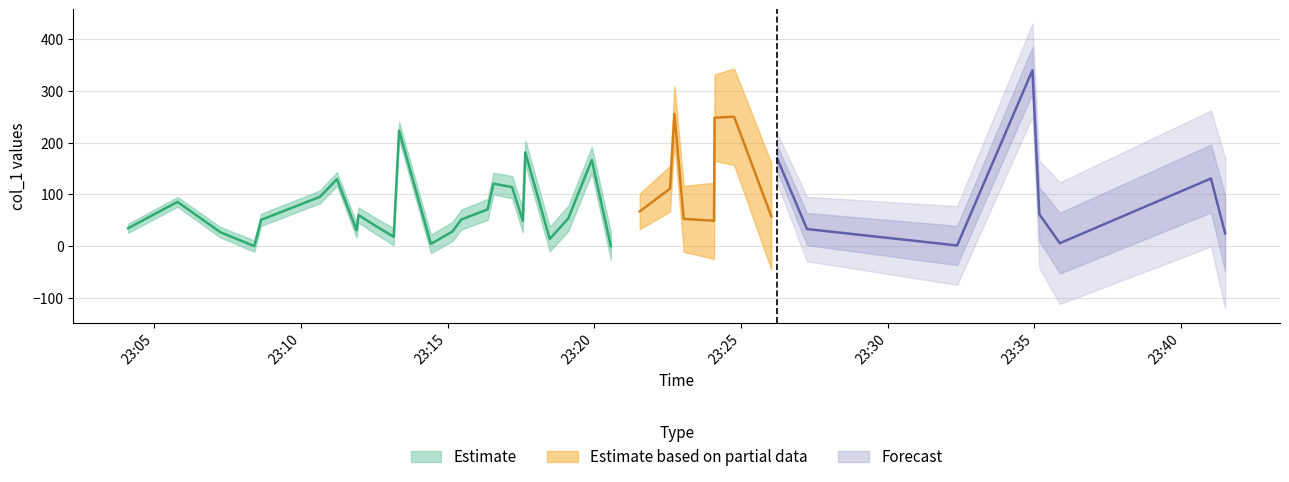

Rank the categories by value from highest to lowest.

2018-11-21 23:34:56, 2018-11-21 23:22:44, 2018-11-21 23:24:46, 2018-11-21 23:24:06, 2018-11-21 23:13:21, 2018-11-21 23:17:39, 2018-11-21 23:26:14, 2018-11-21 23:19:55, 2018-11-21 23:41:01, 2018-11-21 23:11:14, 2018-11-21 23:16:34, 2018-11-21 23:17:12, 2018-11-21 23:22:35, 2018-11-21 23:10:39, 2018-11-21 23:05:48, 2018-11-21 23:16:22, 2018-11-21 23:21:33, 2018-11-21 23:35:10, 2018-11-21 23:11:58, 2018-11-21 23:26:02, 2018-11-21 23:19:07, 2018-11-21 23:23:03, 2018-11-21 23:15:28, 2018-11-21 23:08:39, 2018-11-21 23:24:05, 2018-11-21 23:17:34, 2018-11-21 23:12:32, 2018-11-21 23:04:07, 2018-11-21 23:27:15, 2018-11-21 23:11:54, 2018-11-21 23:15:10, 2018-11-21 23:07:16, 2018-11-21 23:41:30, 2018-11-21 23:13:10, 2018-11-21 23:18:29, 2018-11-21 23:35:52, 2018-11-21 23:14:26, 2018-11-21 23:32:22, 2018-11-21 23:20:34, 2018-11-21 23:08:25